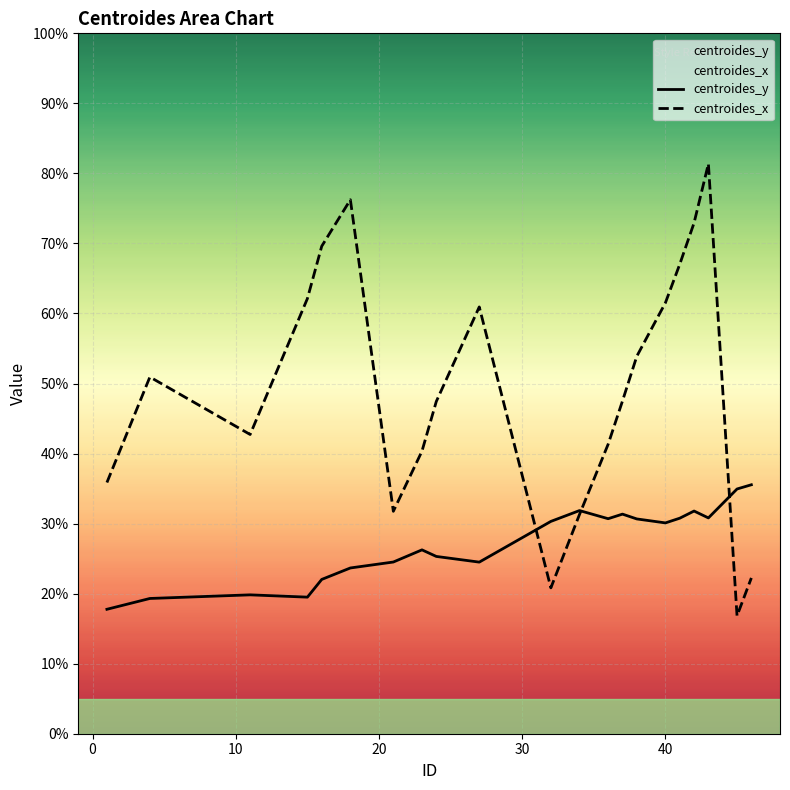

Which series has the widest spread of values?

centroides_x